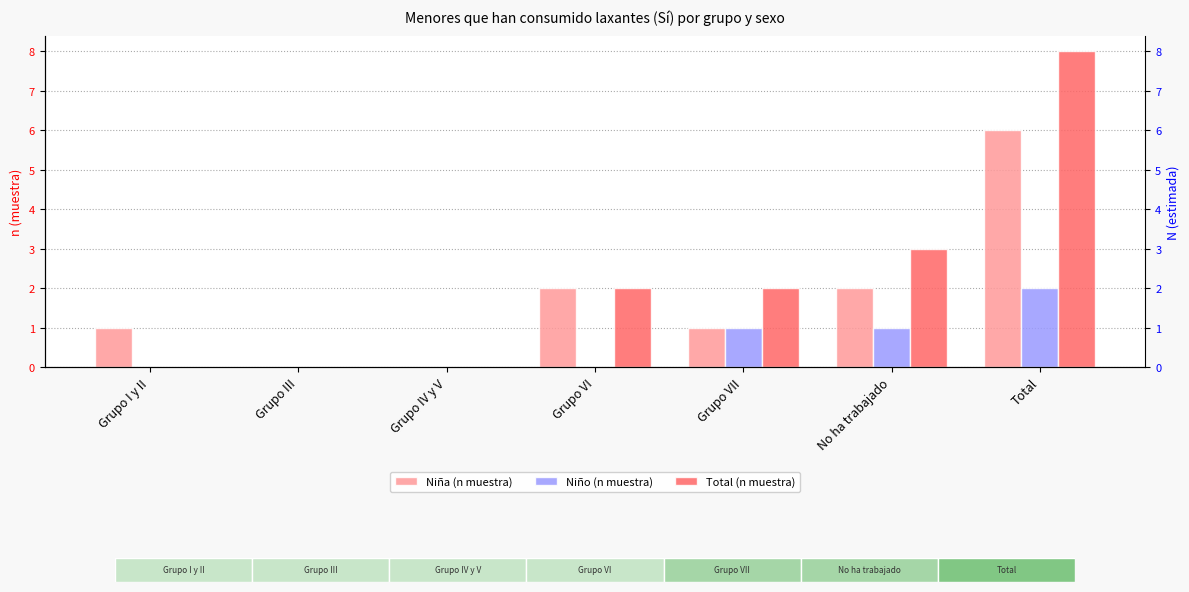

Count the number of categories in the chart.

7